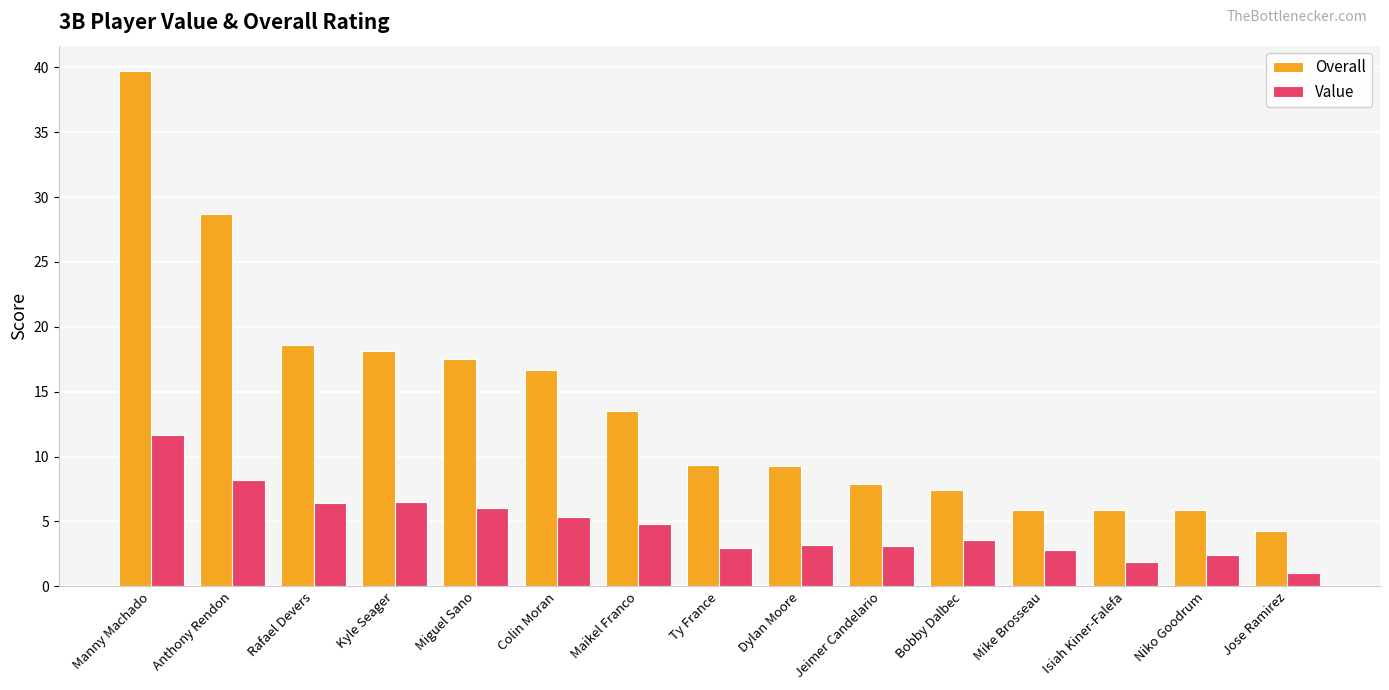

True or false: Value has a value of 3.6 at Rafael Devers.

False